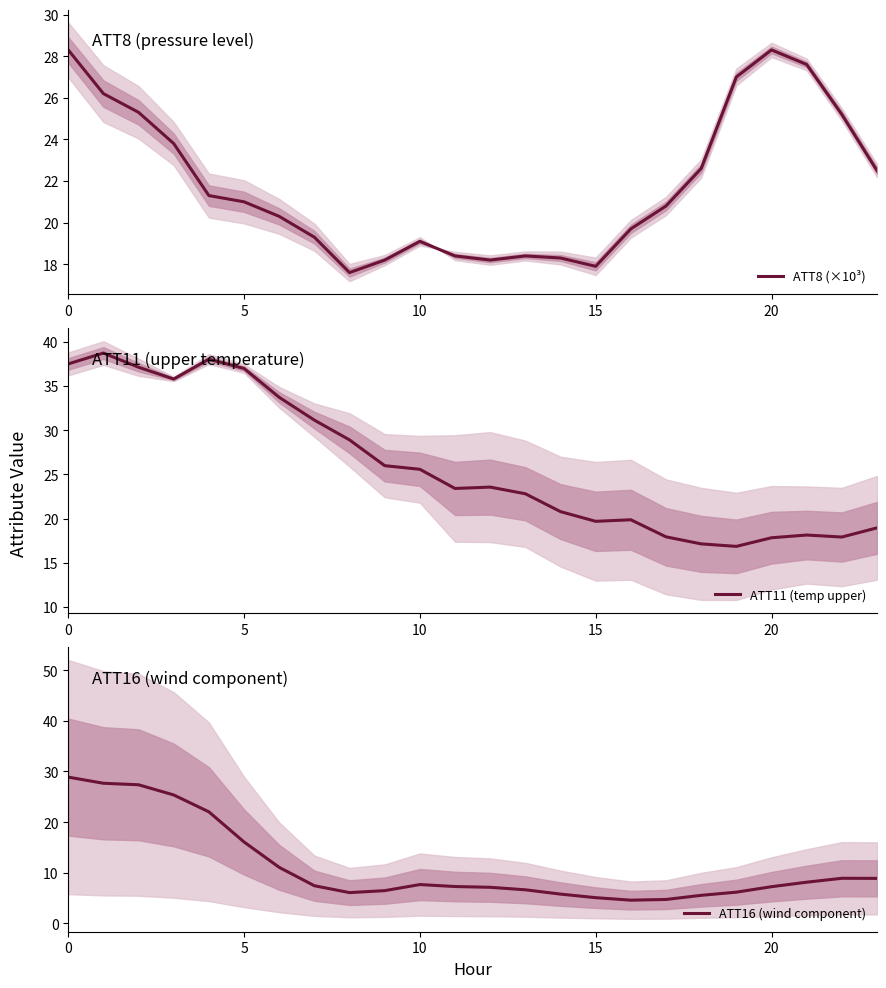

What is the lowest value of the ATT11 (temp upper) series?

16.9